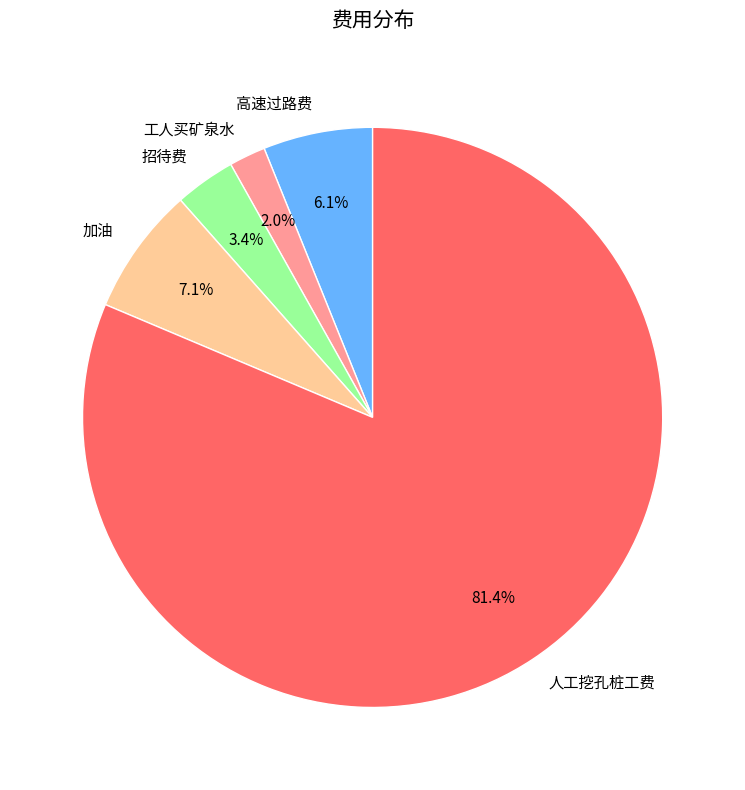

Which slice is the smallest?

工人买矿泉水